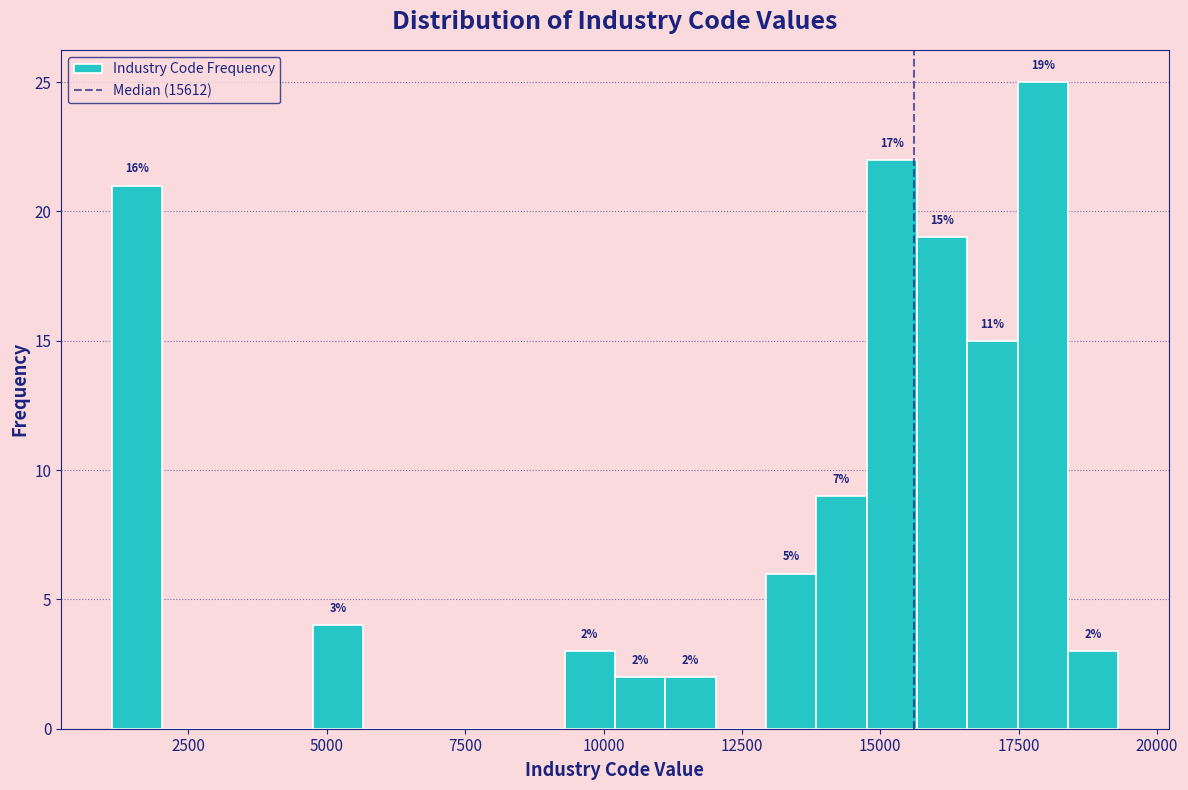

Read against the x-axis, roughly where is the centre of the tallest bar?

18000